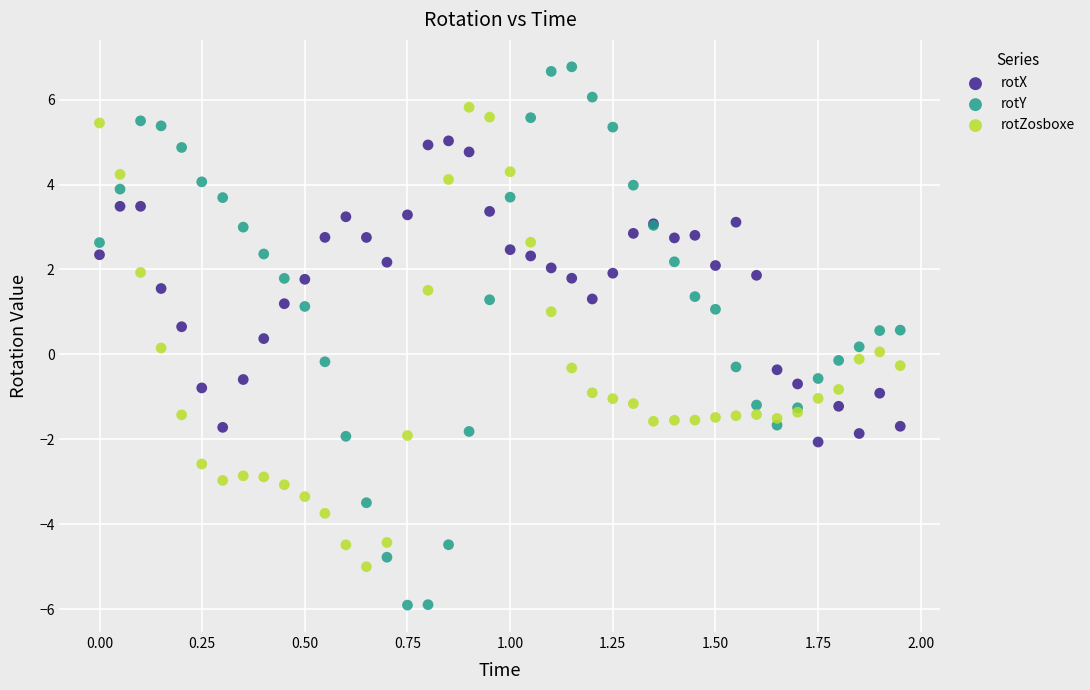

Which series contains the highest Y value?

rotY